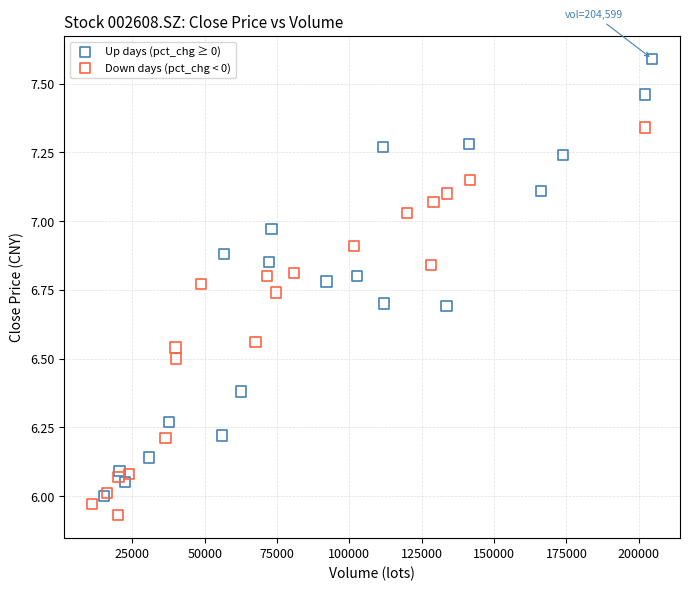

Which series contains the highest Y value?

Up days (pct_chg ≥ 0)